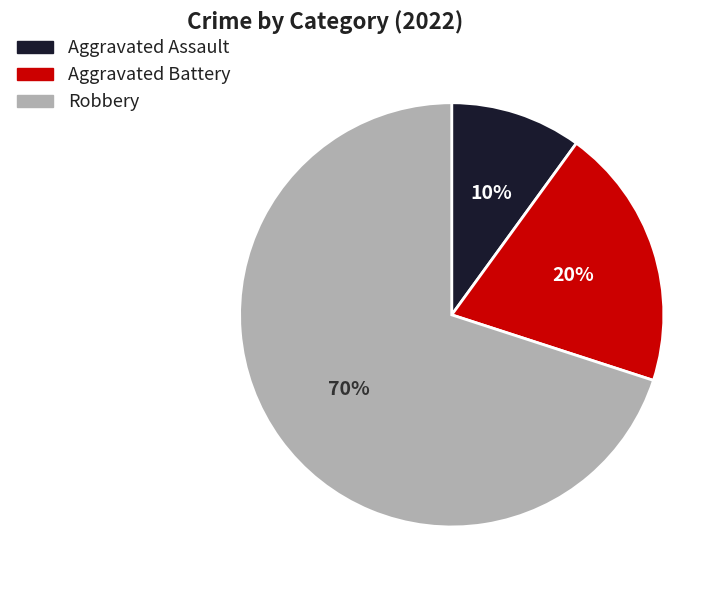

To the nearest percent, what is the combined percentage of Robbery and Aggravated Assault?

80%